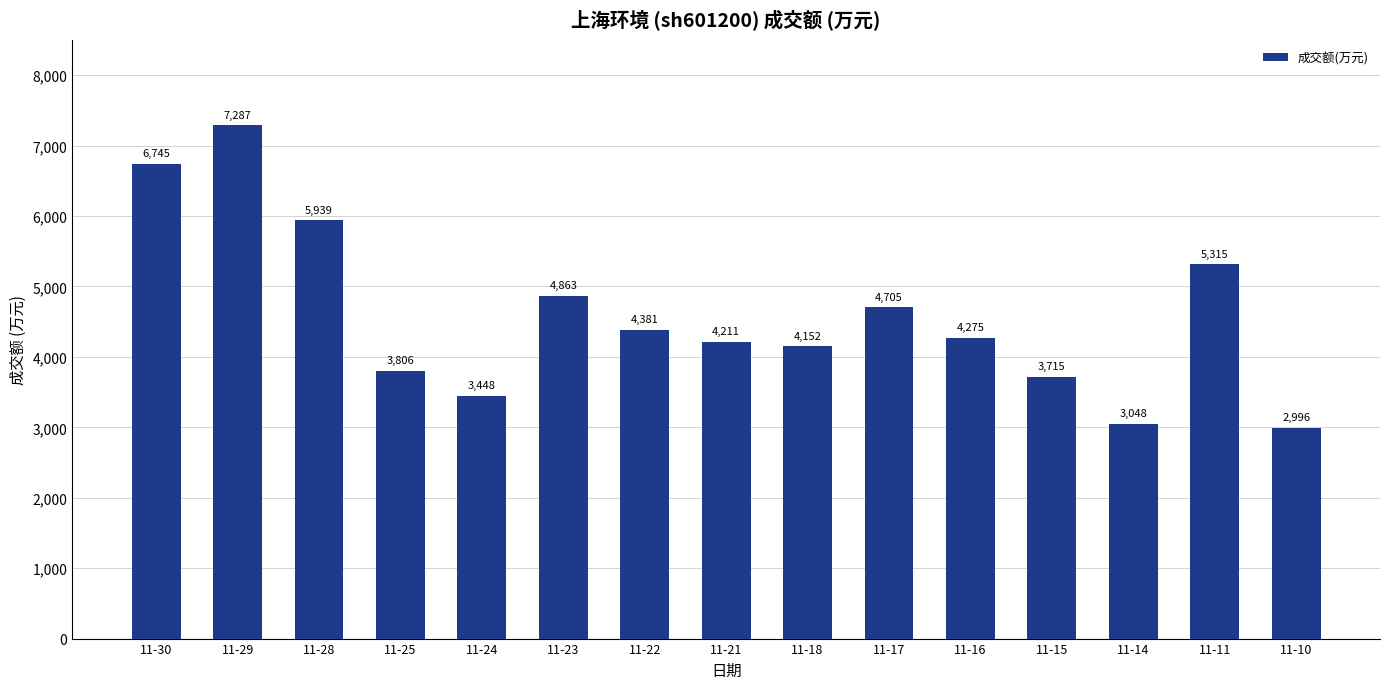

Reading left to right, transcribe all the data shown in this chart.

11-30=6745	11-29=7287	11-28=5939	11-25=3806	11-24=3448	11-23=4863	11-22=4381	11-21=4211	11-18=4152	11-17=4705	11-16=4275	11-15=3715	11-14=3048	11-11=5315	11-10=2996